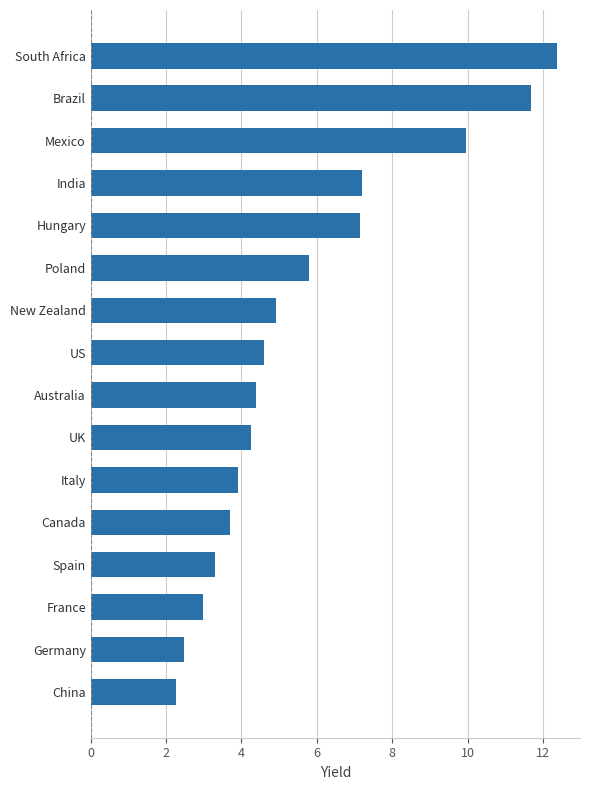

Approximately how many times larger is the value at South Africa compared to Spain?

3.7